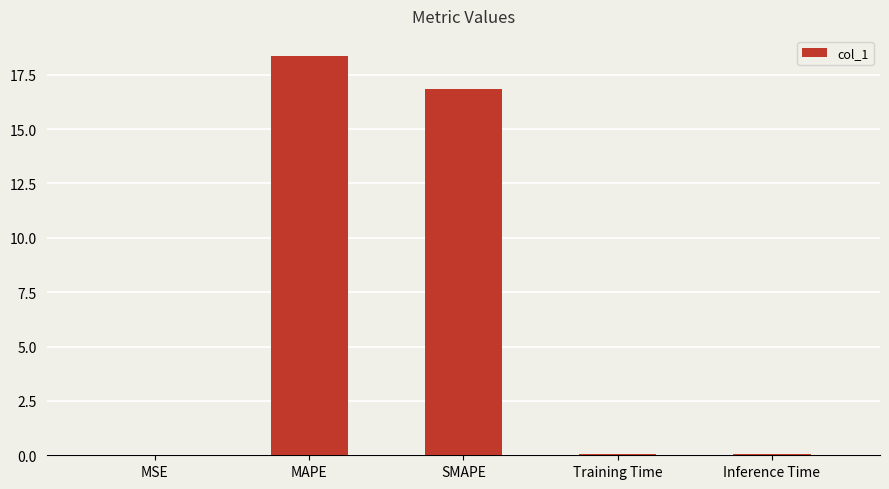

What is the approximate value at SMAPE?

16.8